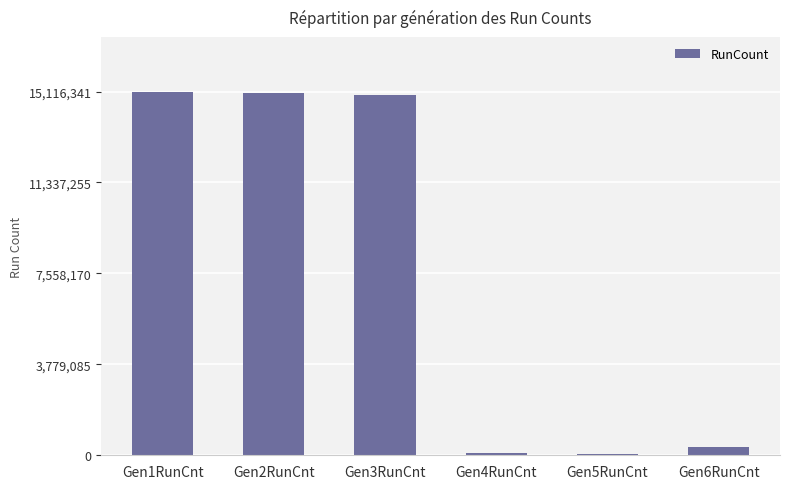

The value at Gen1RunCnt is 21934963. True or false?

False